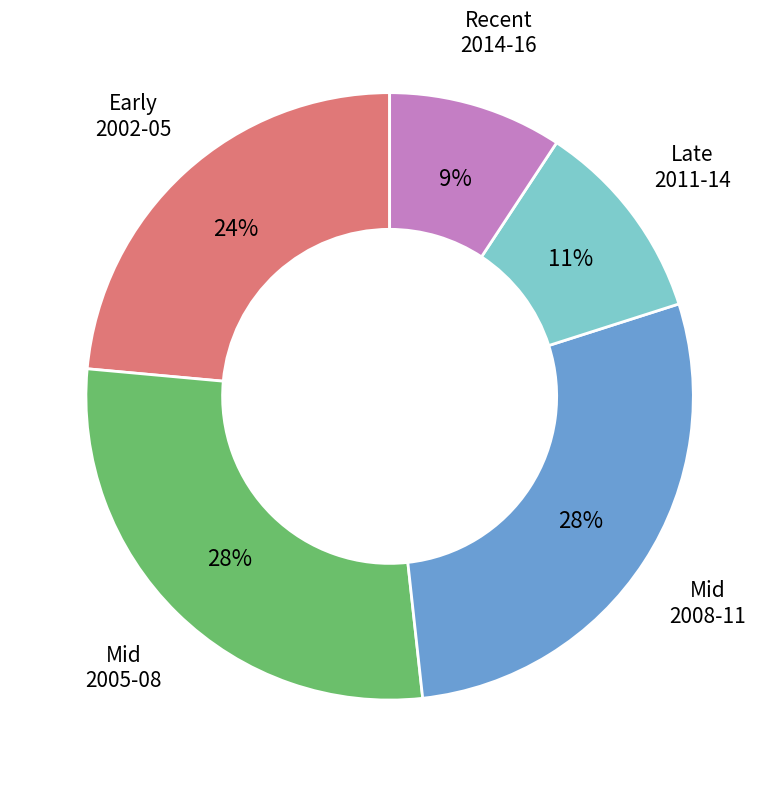

Is there any slice that represents more than half of the pie?

No